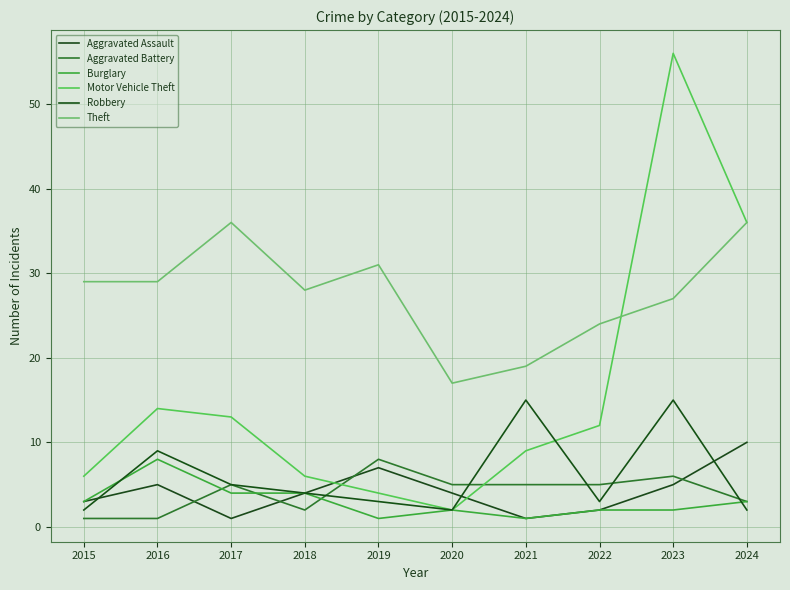

In Motor Vehicle Theft, how many points are lower than both neighbors (excluding endpoints)?

1